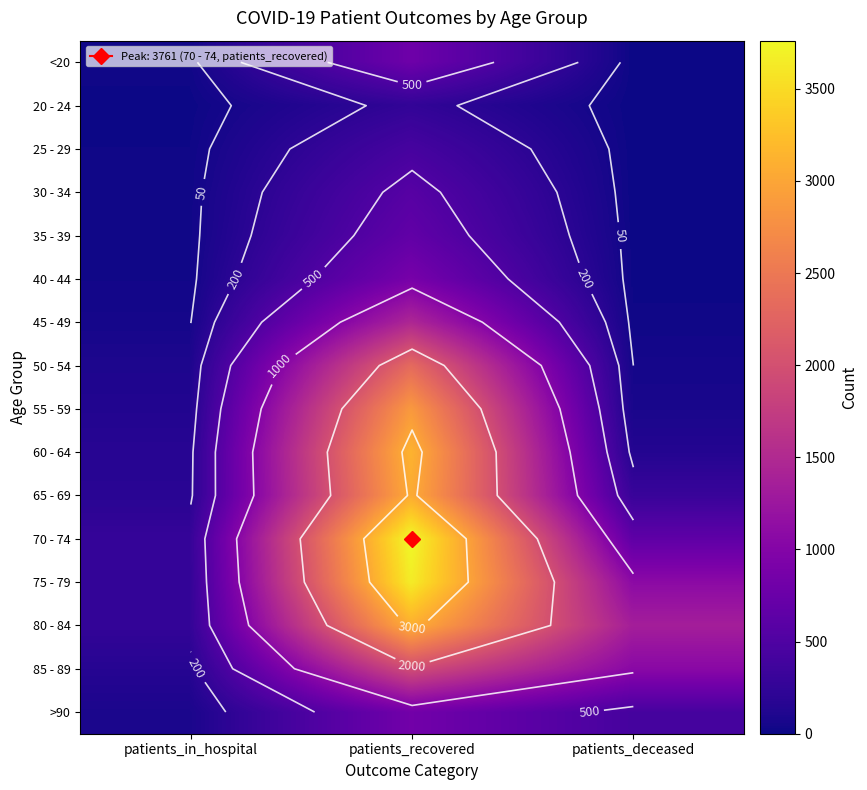

How many data points in >90 are above 418?

1